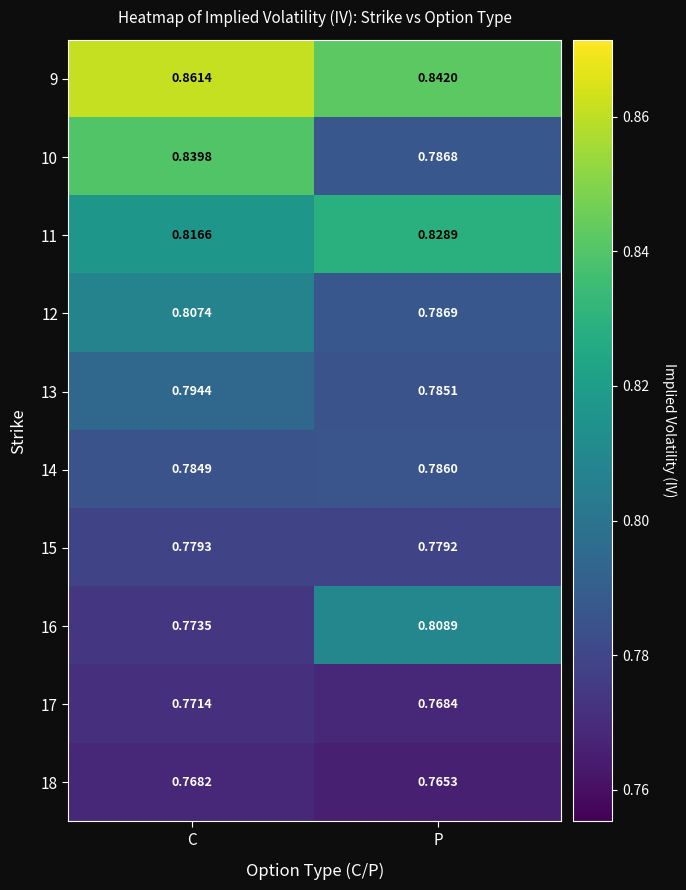

Is the value of 13 at P greater than the value of 14 at P?

No